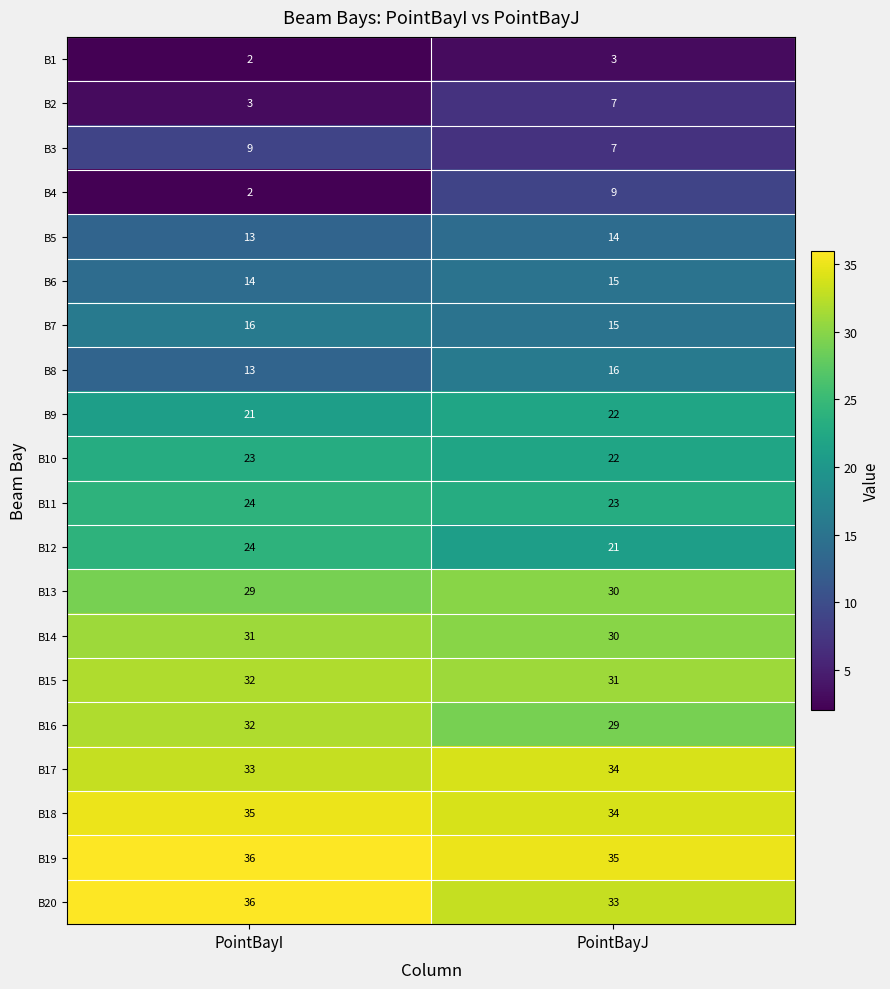

At which label is B11 closest to 23?

PointBayJ